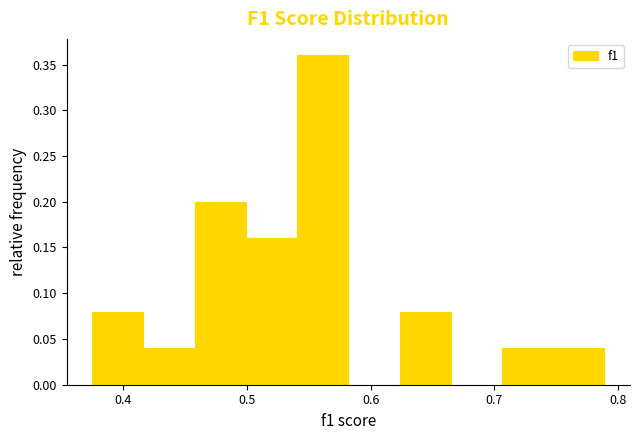

Over which range of the x-axis is the bar tallest?

0.54 to 0.58